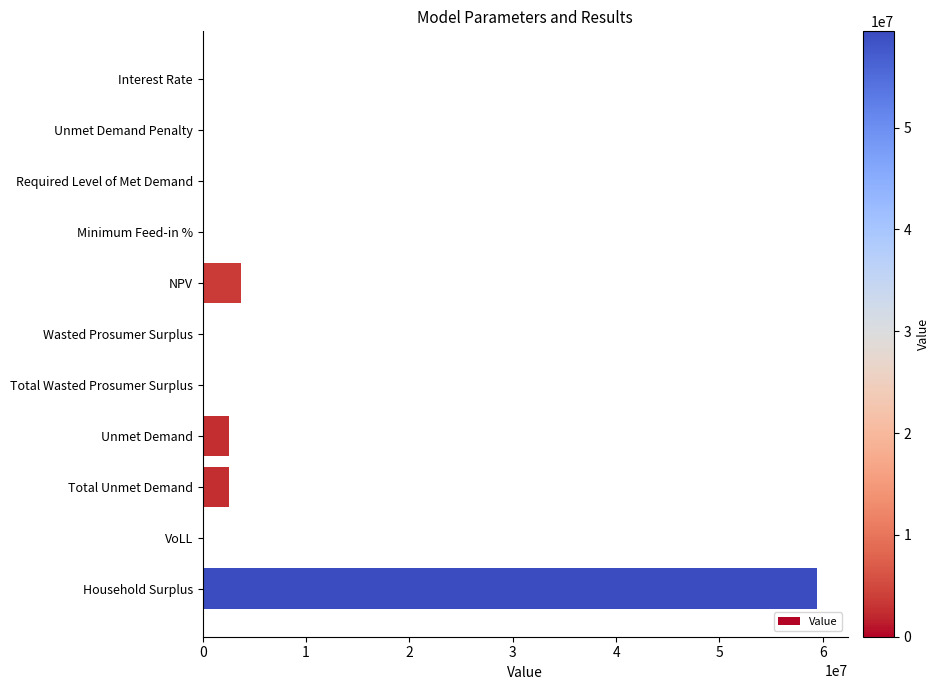

True or false: the data shows 6219932.6 at NPV.

False